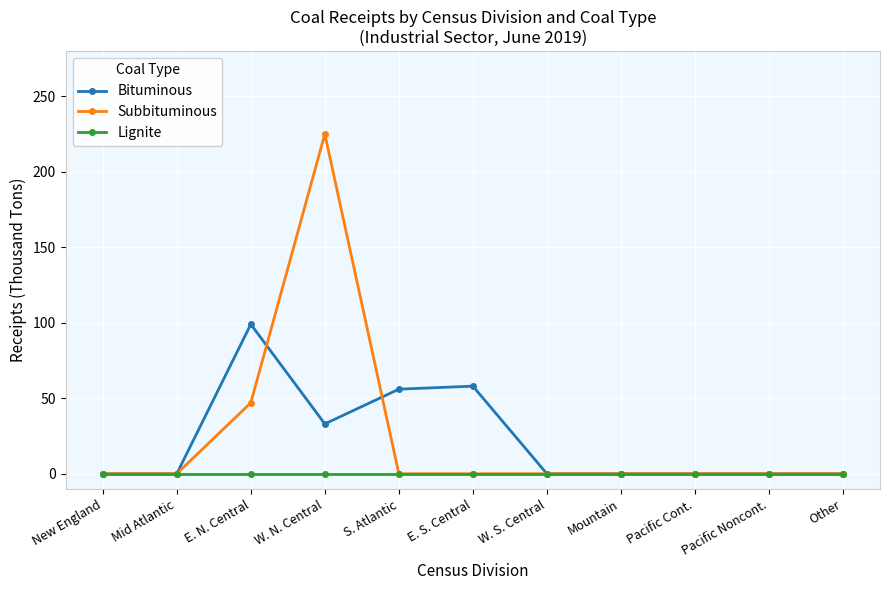

Rank the series by their maximum value, from lowest to highest.

Lignite, Bituminous, Subbituminous